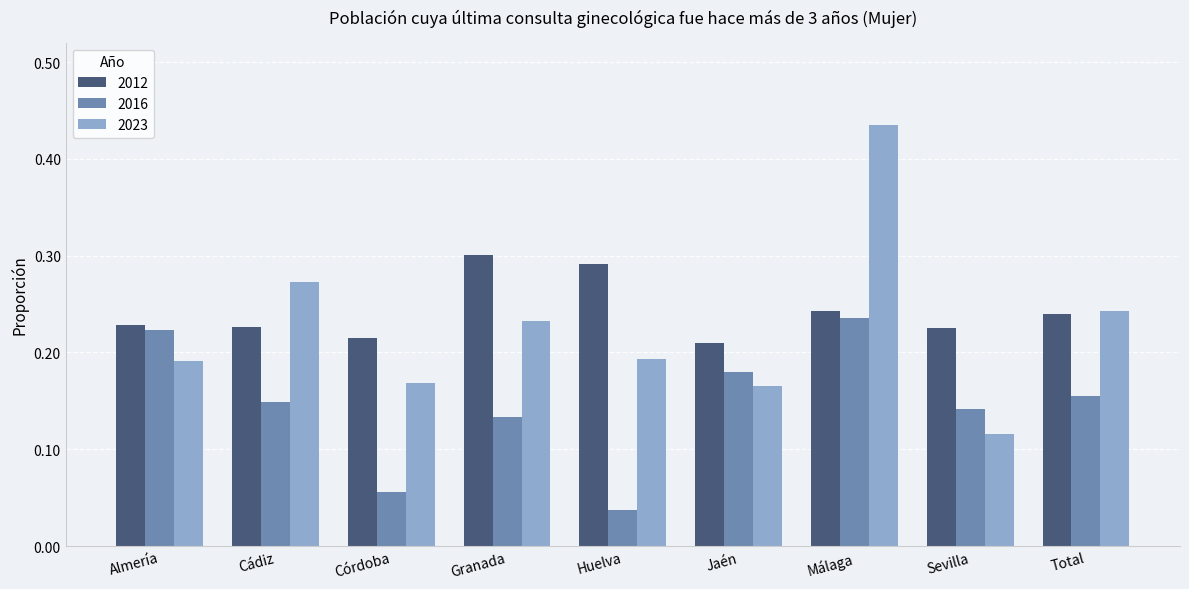

What is the sum of all 2023 values?

2.0